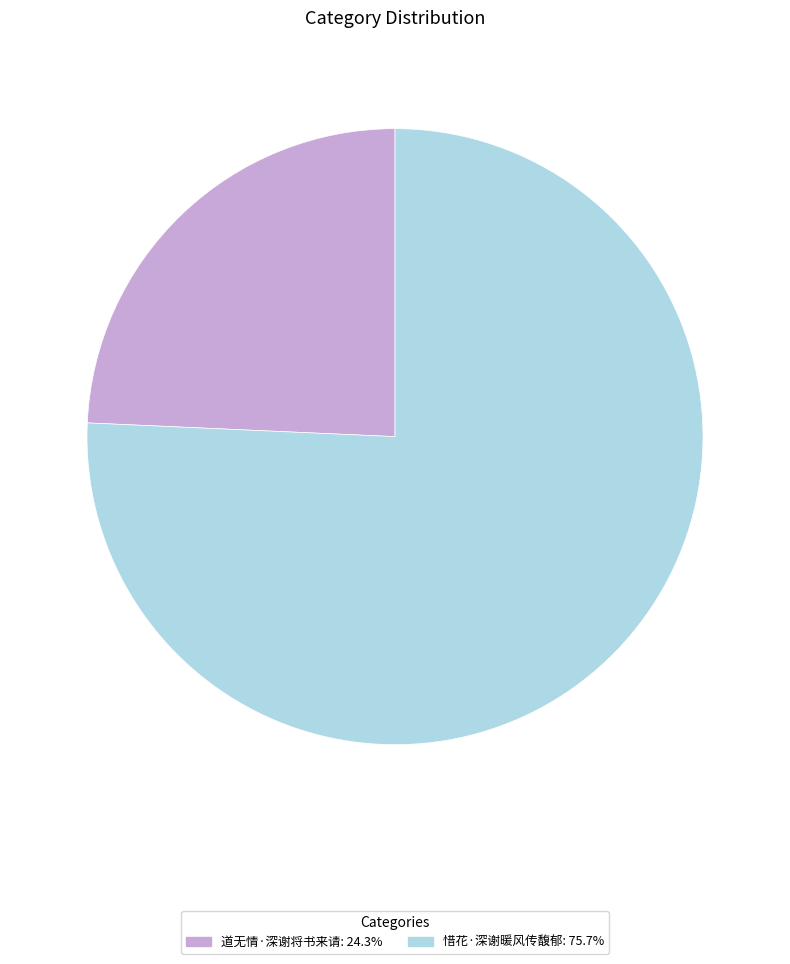

Count the number of slices in the pie.

2